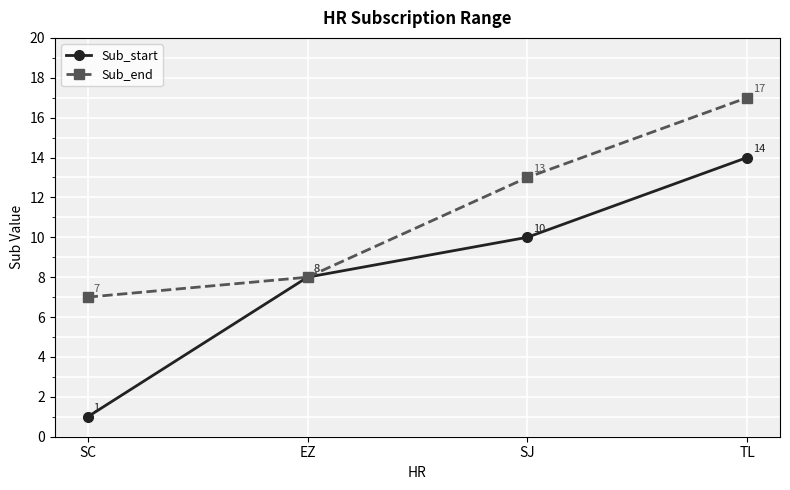

What is the total value across all series at EZ?

16